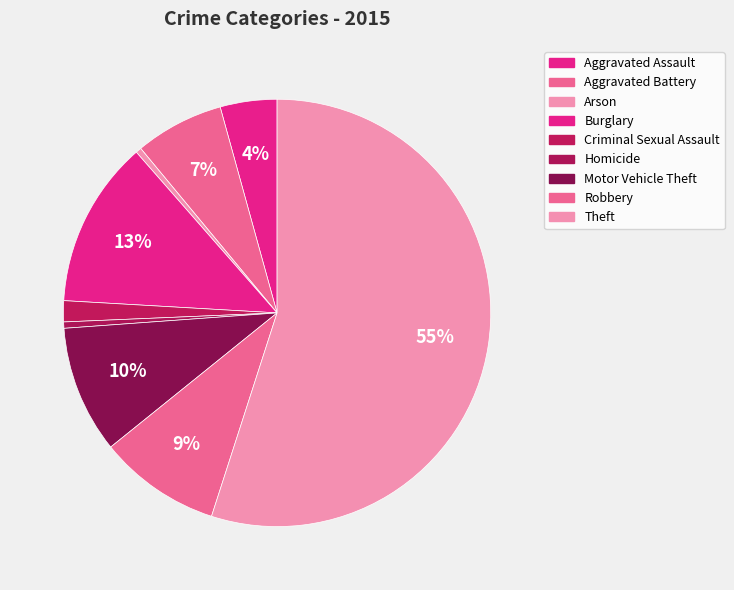

Is Burglary the majority of the pie?

No